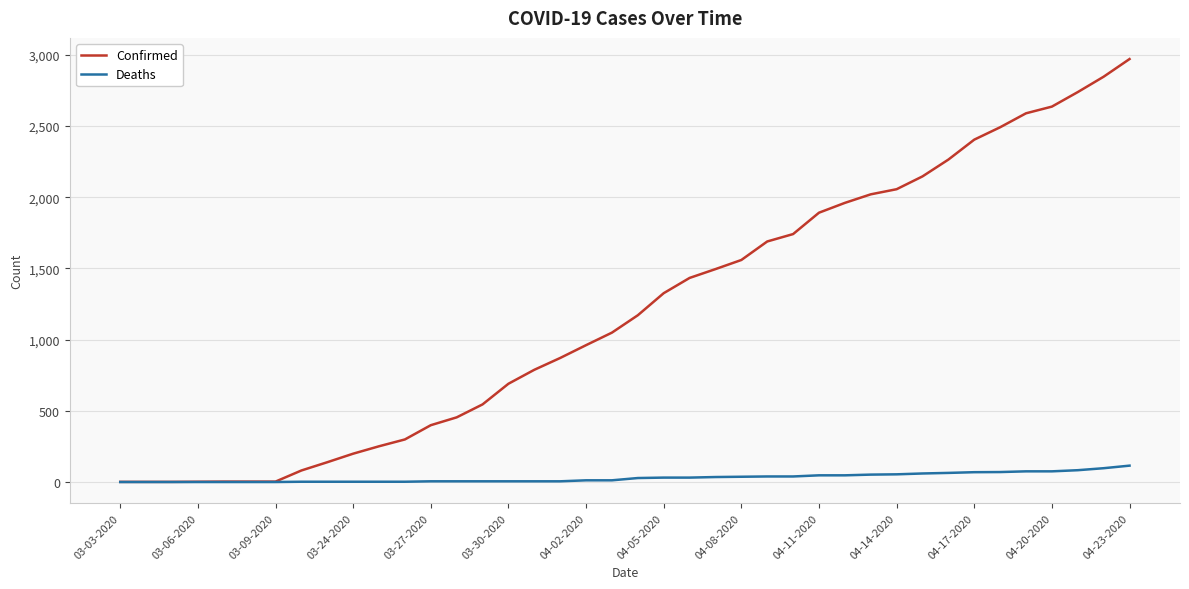

Rank the series by their average value, from highest to lowest.

Confirmed, Deaths